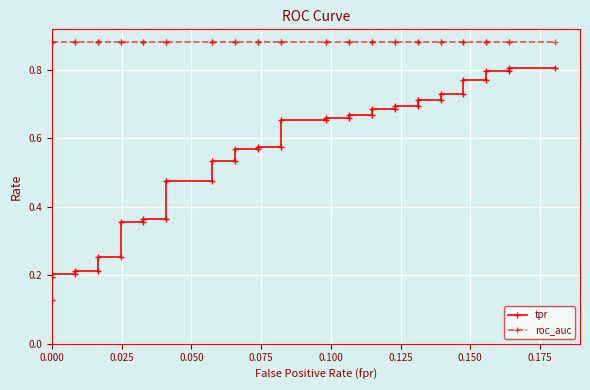

Does the chart display data point markers on the line(s)?

Yes